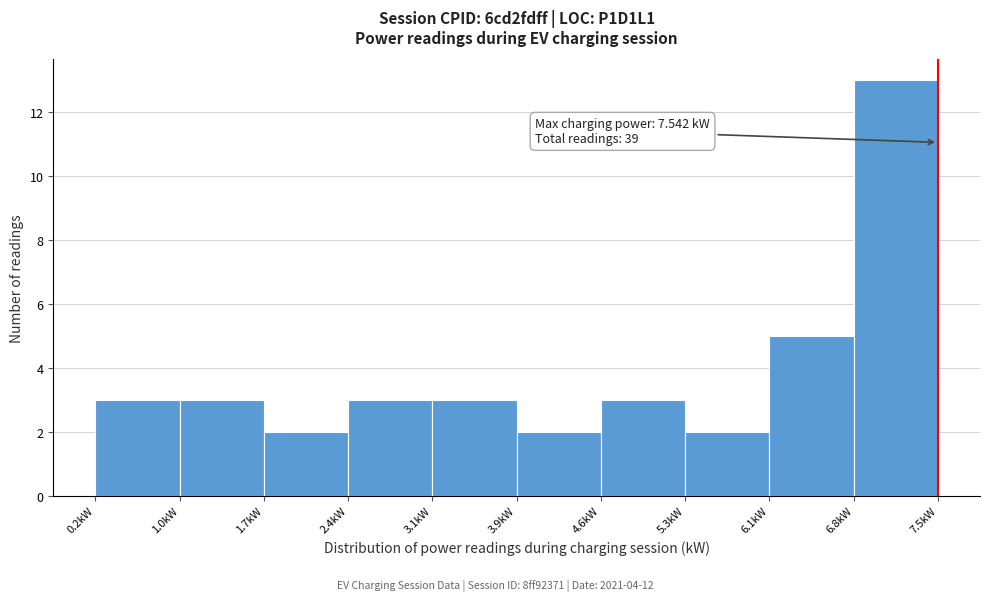

Which range on the x-axis has the tallest bar?

6.8 to 7.5